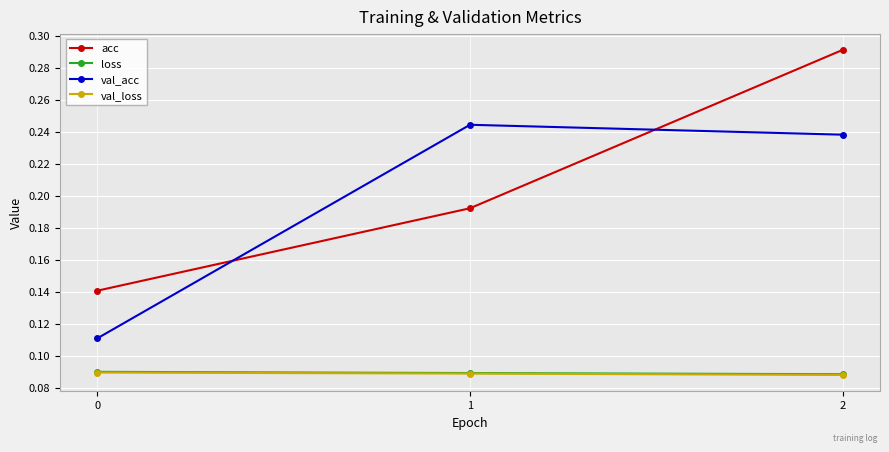

Count the acc values in the range 0 to 1.

3